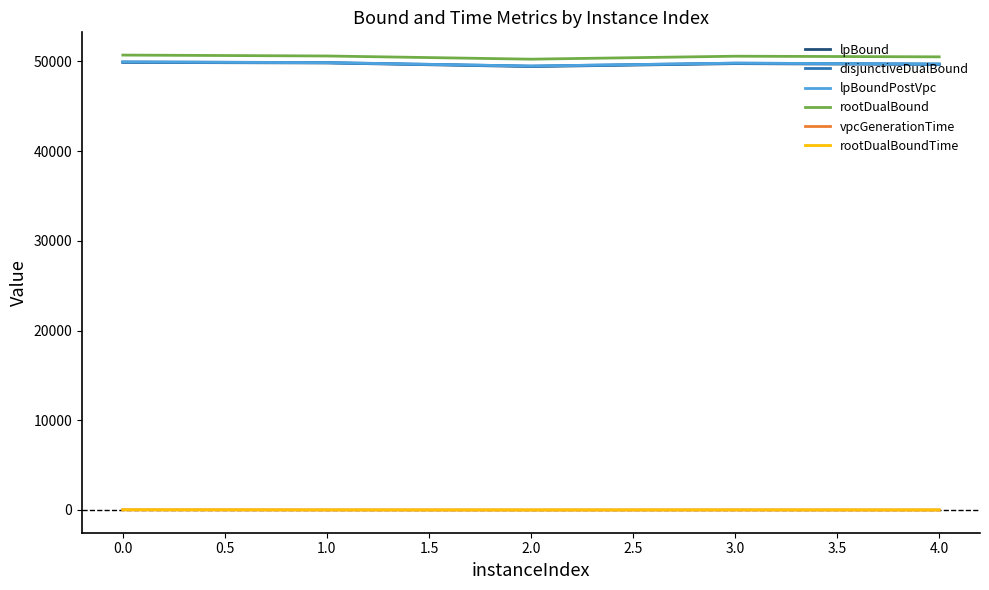

What are all the series names shown in the legend?

lpBound, disjunctiveDualBound, lpBoundPostVpc, rootDualBound, vpcGenerationTime, rootDualBoundTime